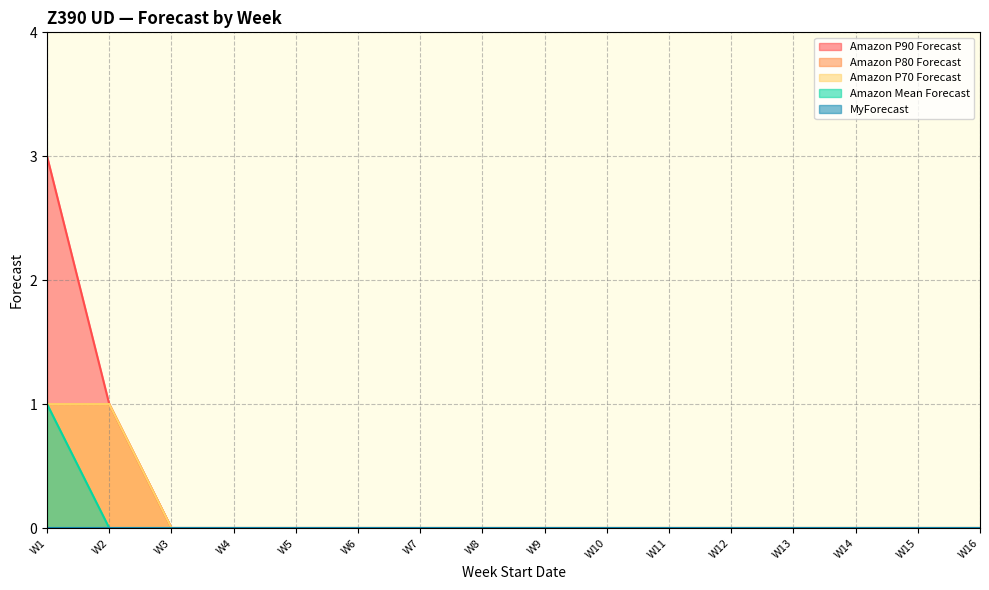

Reading left to right, list all the values displayed in this chart.

Amazon P90 Forecast: 3	1	0	0	0	0	0	0	0	0	0	0	0	0	0	0
Amazon P80 Forecast: 1	1	0	0	0	0	0	0	0	0	0	0	0	0	0	0
Amazon P70 Forecast: 1	1	0	0	0	0	0	0	0	0	0	0	0	0	0	0
Amazon Mean Forecast: 1	0	0	0	0	0	0	0	0	0	0	0	0	0	0	0